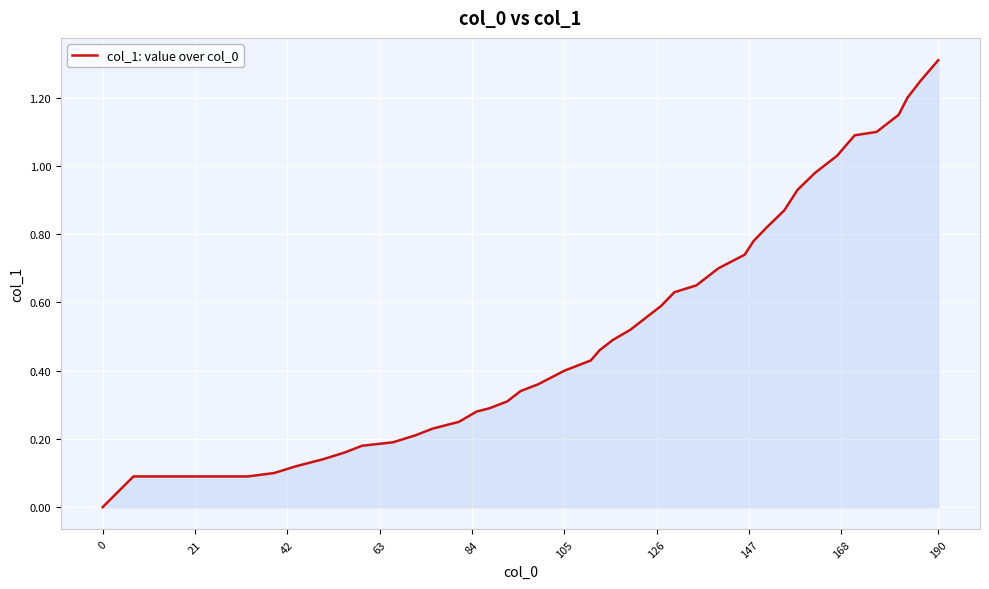

What is the maximum value shown in the chart?

1.3